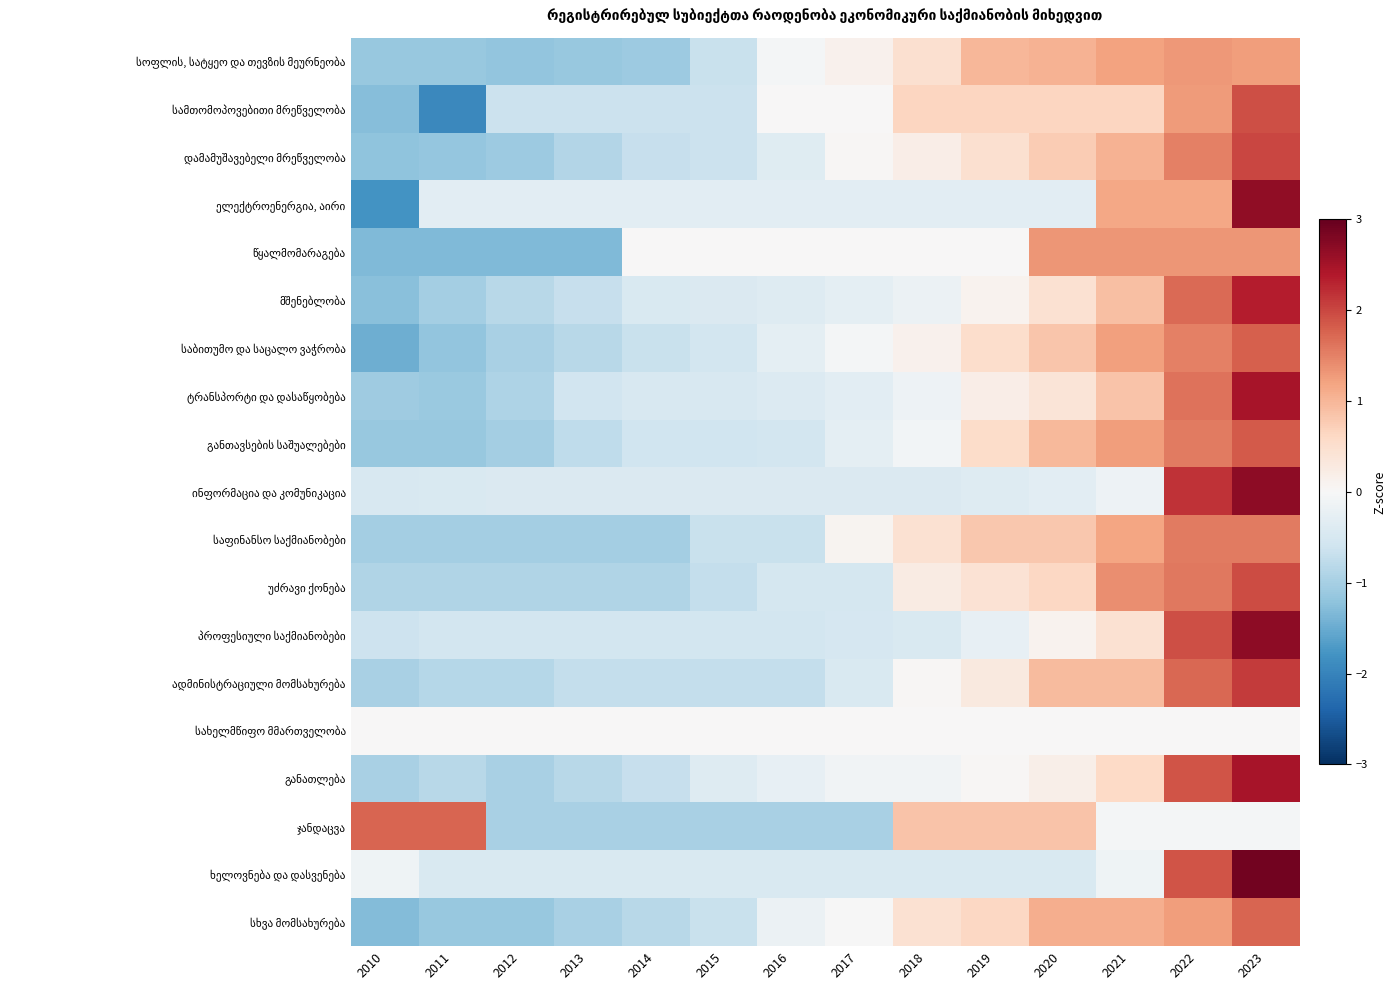

At how many categories does at least one series exceed 2?

2